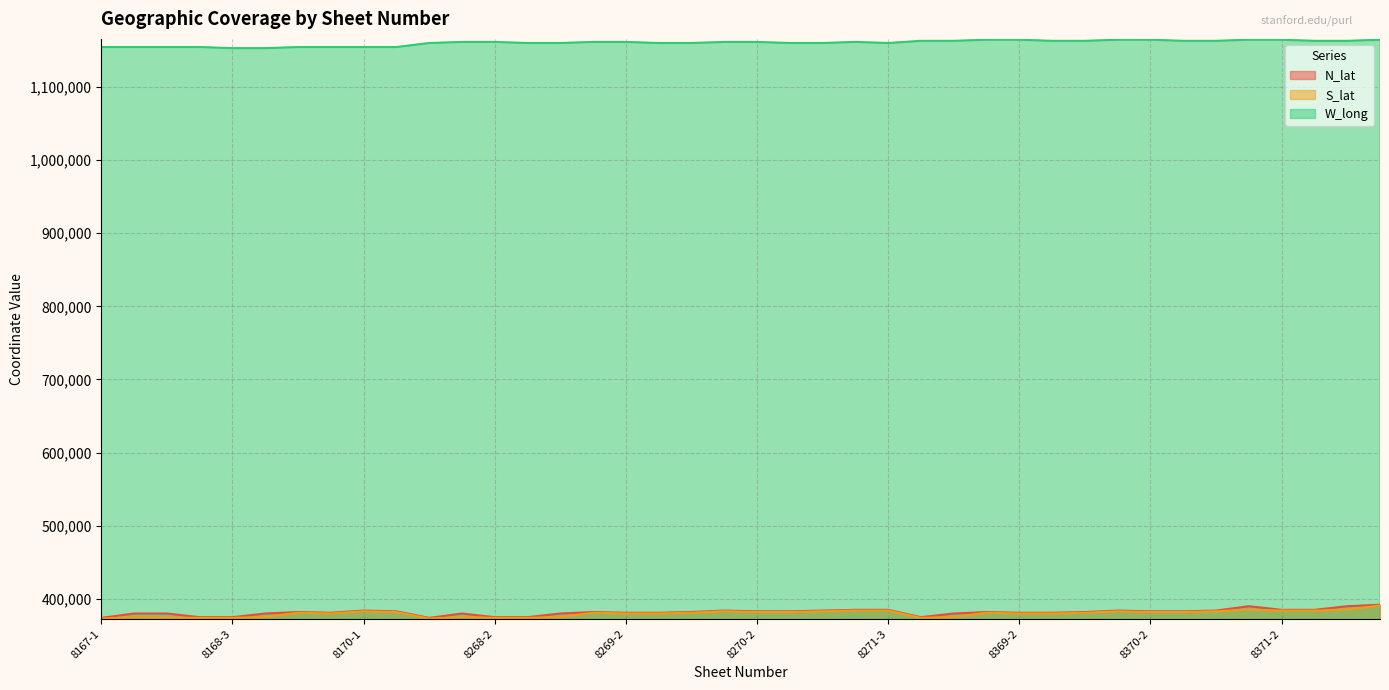

What is the average value of the N_lat series?

381625